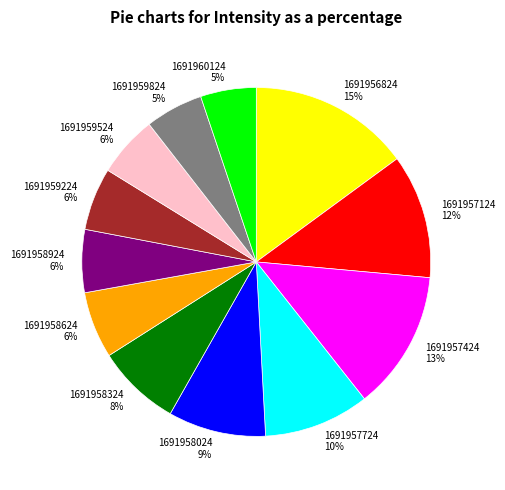

Which slice is the largest?

1691956824